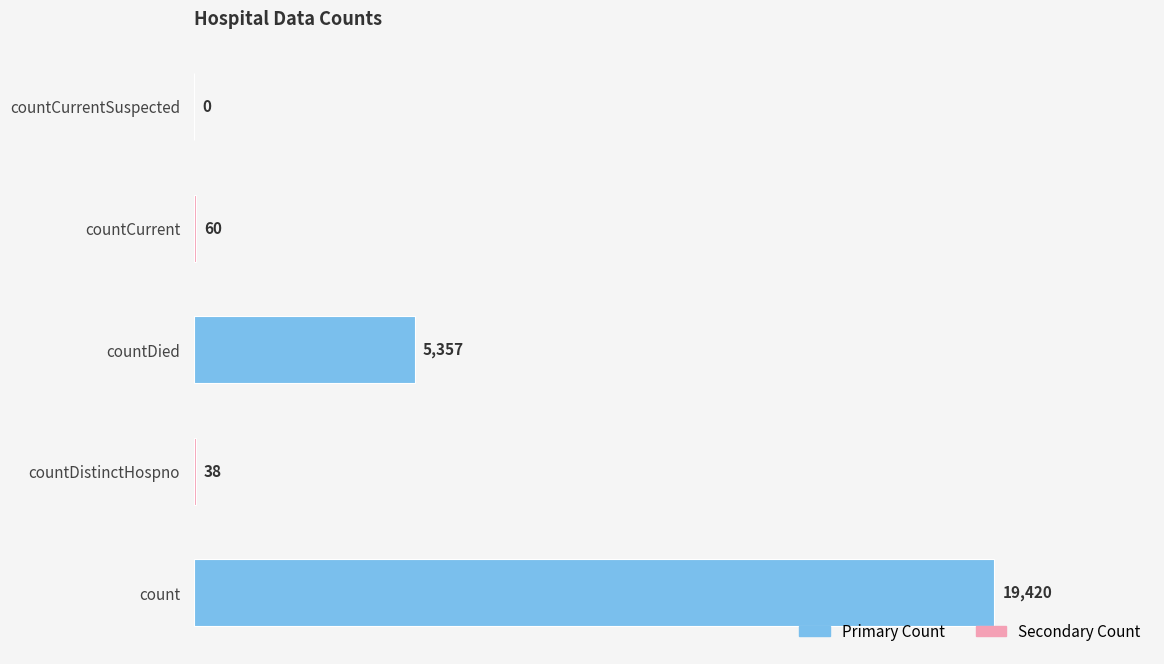

What is the average value?

4975